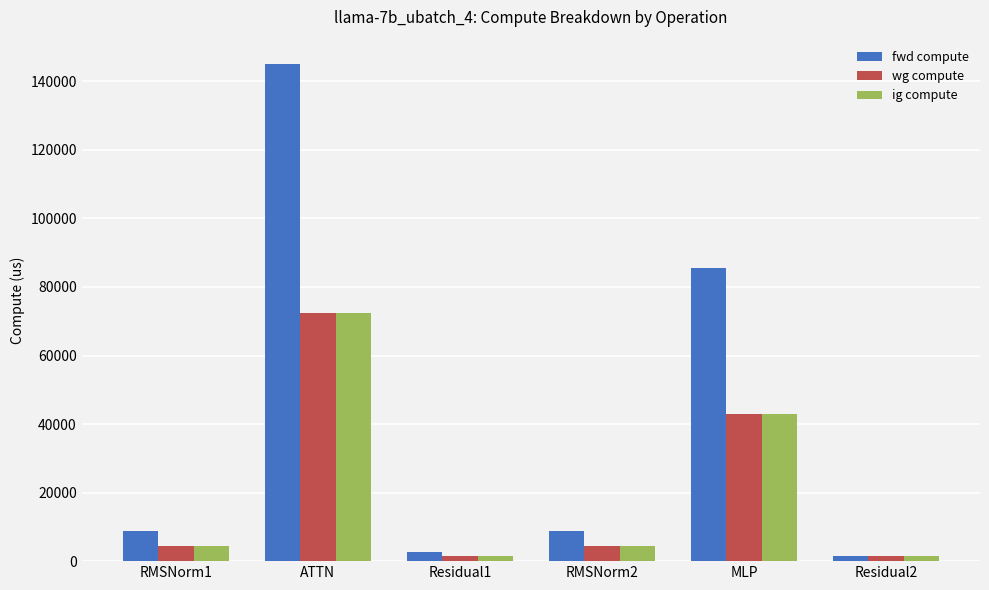

What is the value of the fwd compute bar at the 6th from the left?

1389.2